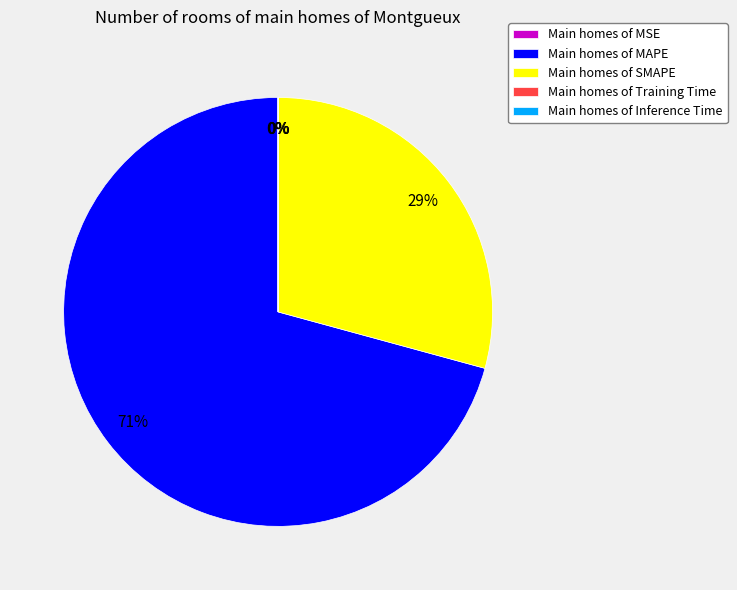

To the nearest percent, what is the average slice percentage?

20%